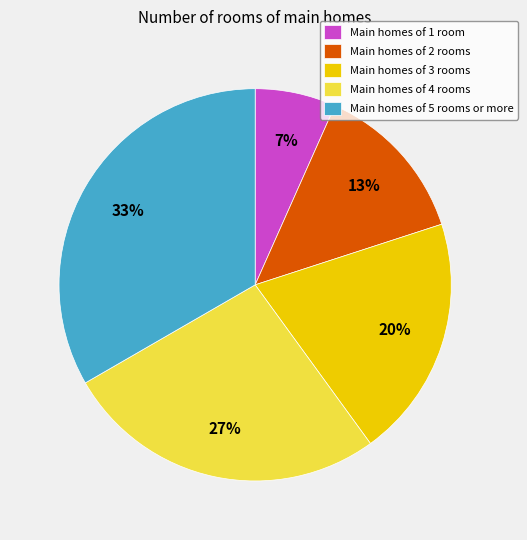

What is the smallest slice in the pie chart?

Main homes of 1 room